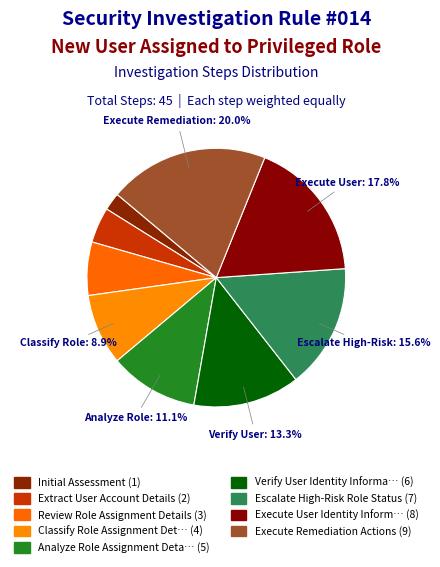

How many slices are in this pie chart?

9